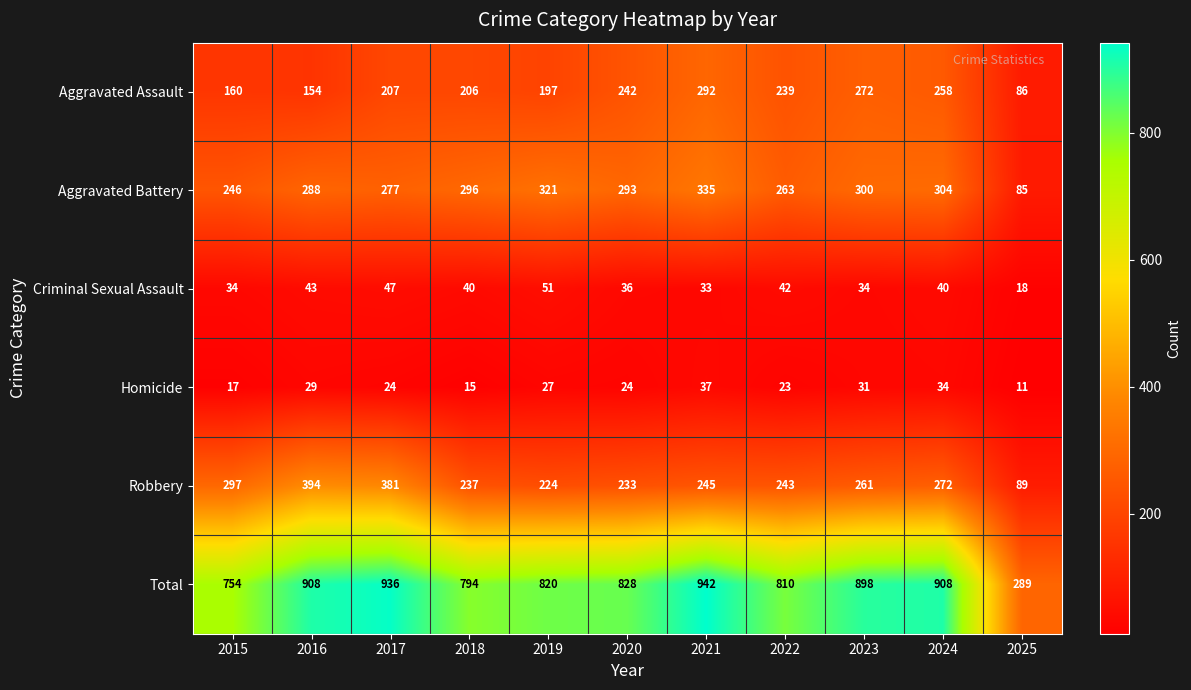

True or false: Robbery has a value of 32 at 2025.

False